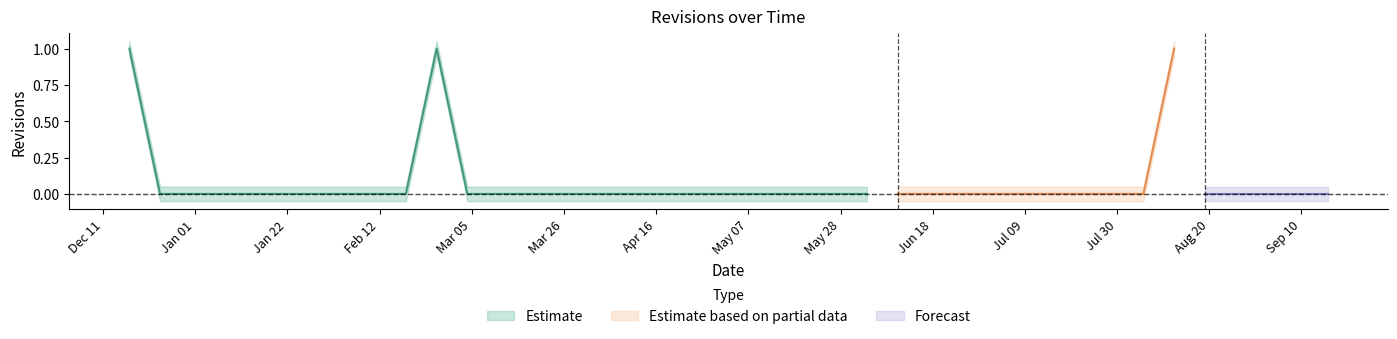

Which category has the lowest value across all series?

2001-12-24